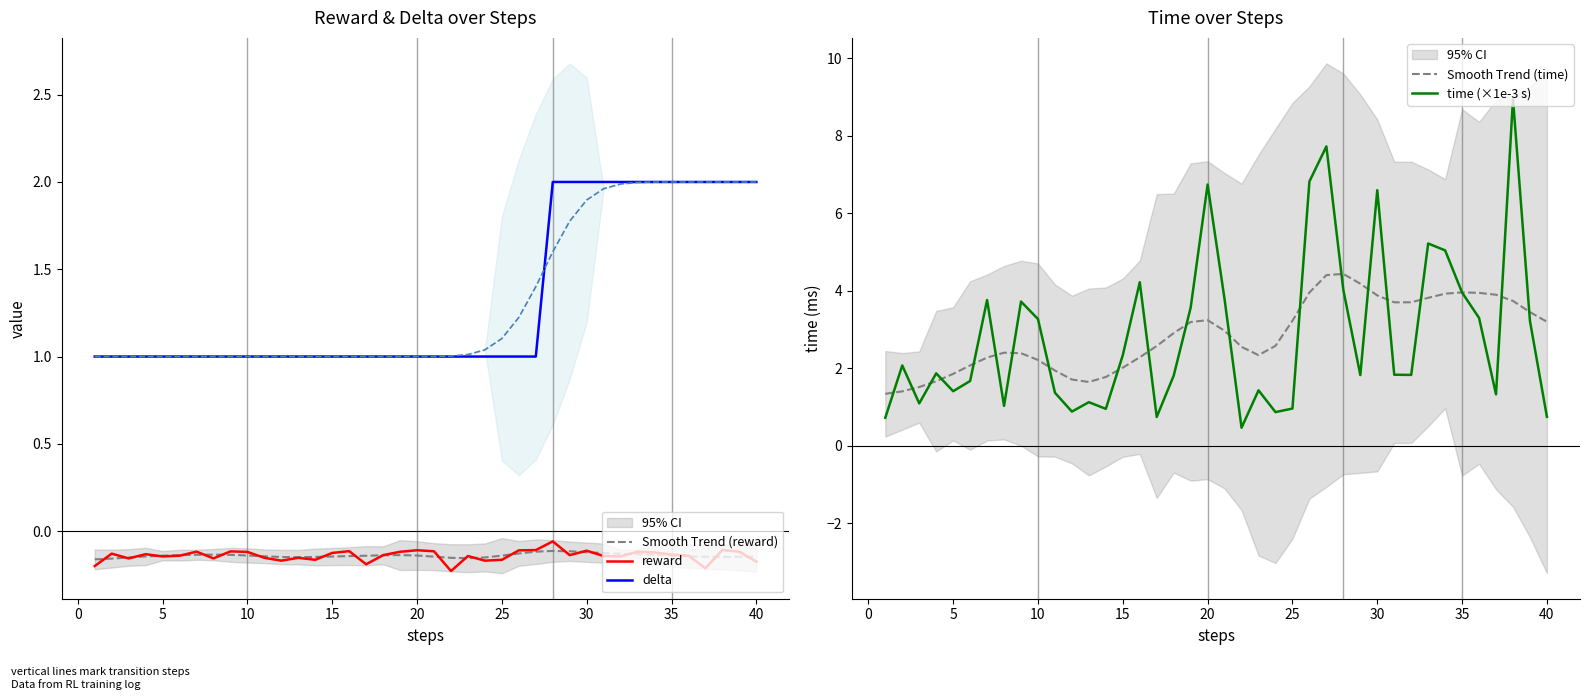

What is the sum of all Smooth Trend (time) values?

114.1